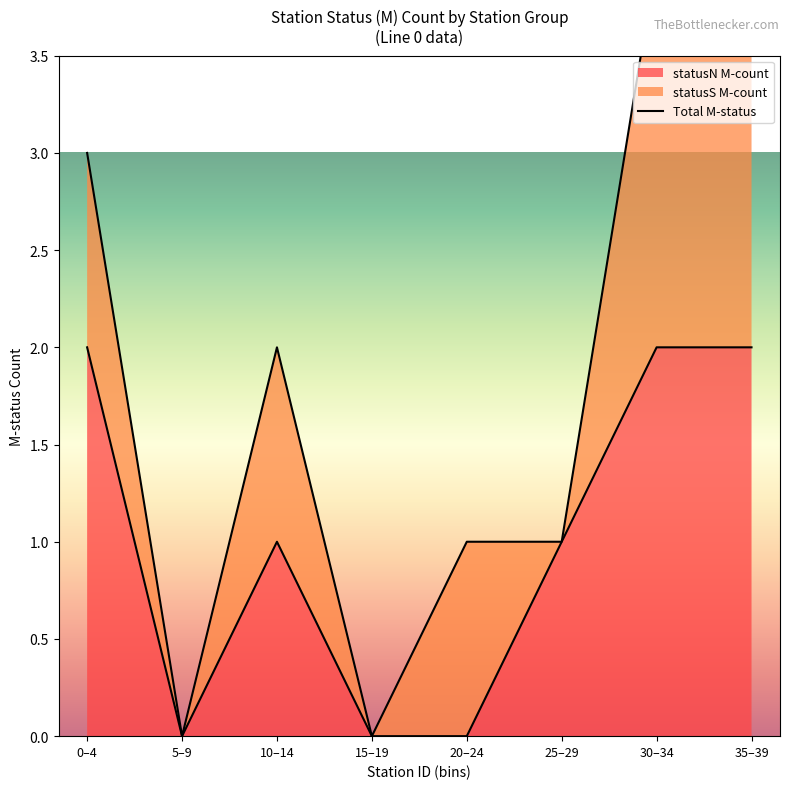

Where is the first local maximum?

10–14